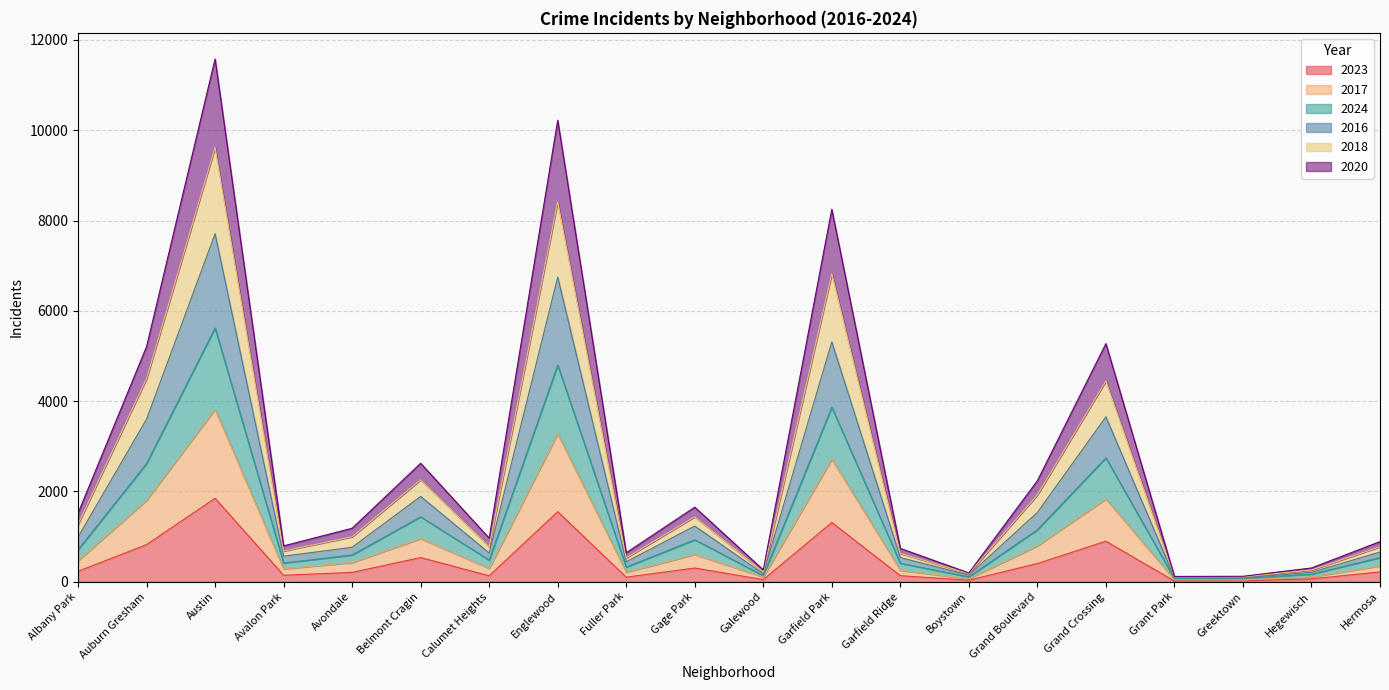

True or false: 2018 and 2016 cross at least once.

False